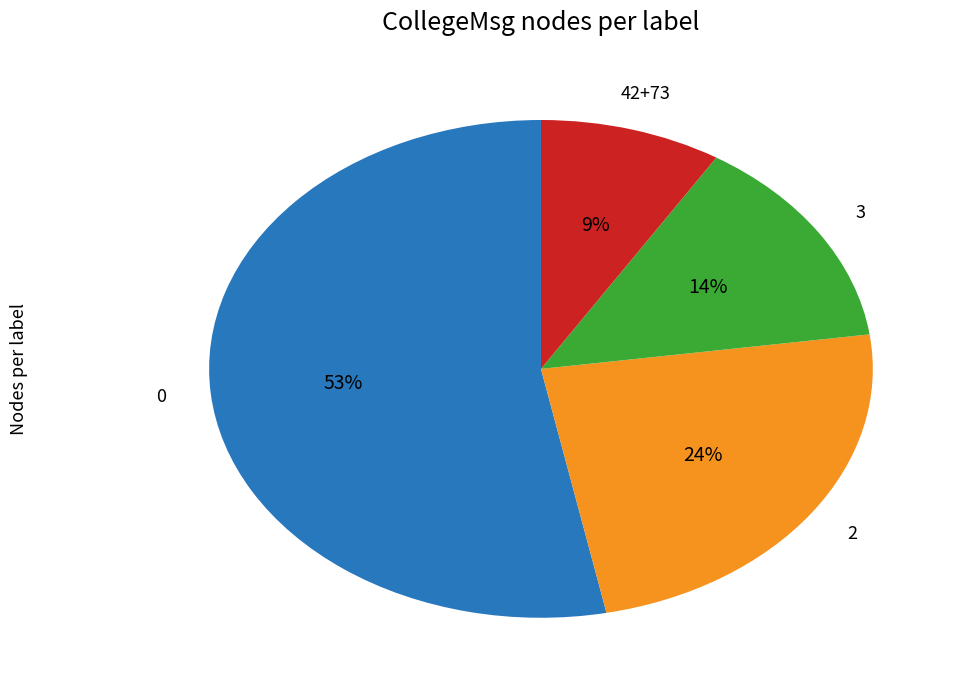

To the nearest percent, what is the combined percentage of 42+73 and 0?

62%